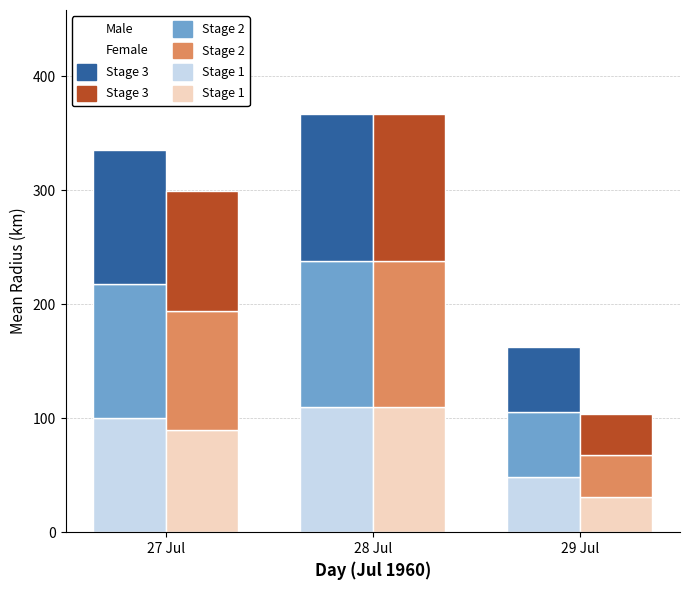

Where does the Female Stage 3 series first go above 104?

27 Jul